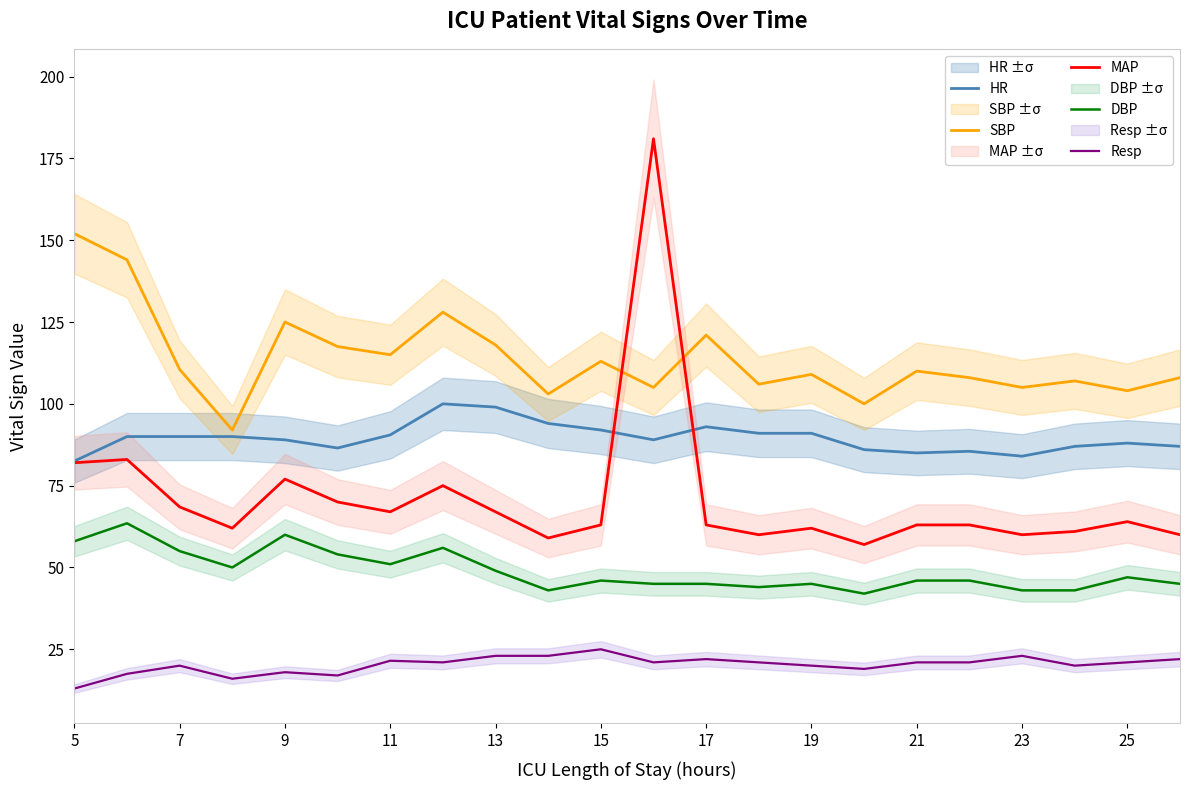

After their last crossing, which series has the higher values: MAP or SBP?

SBP